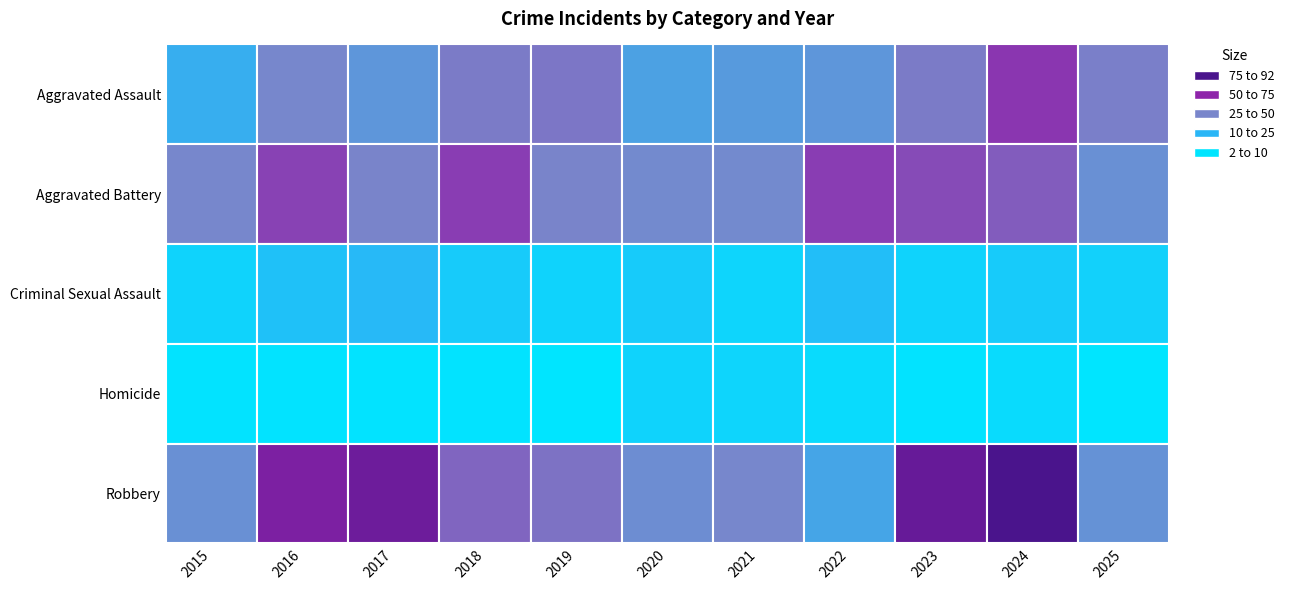

Where is Aggravated Battery nearest to the value 48?

2024